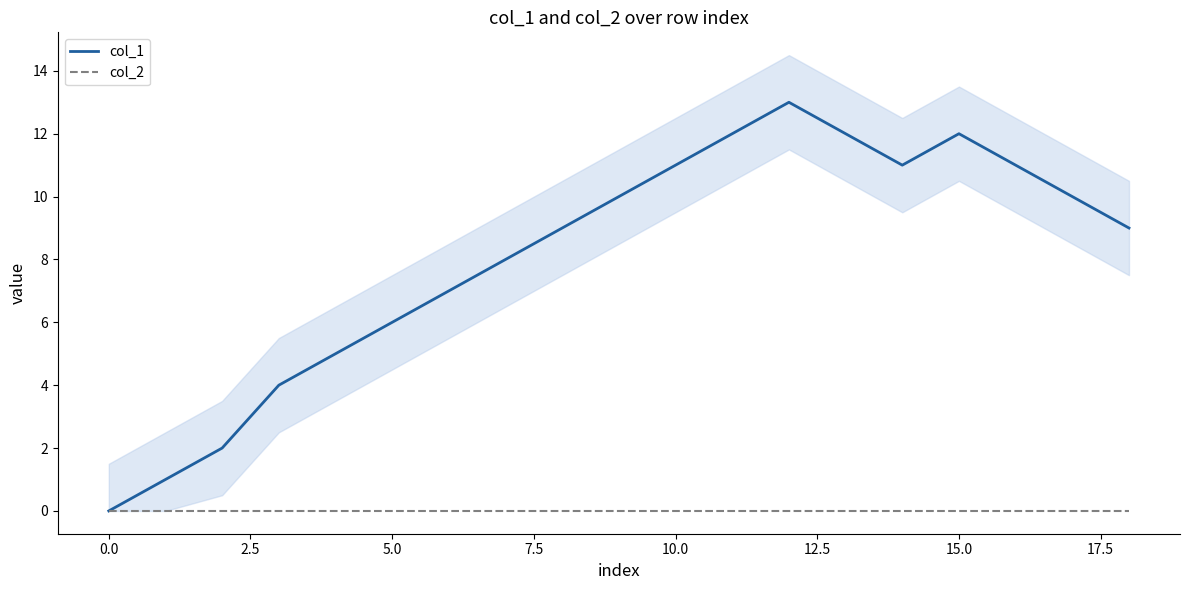

Which series has the largest range (max minus min)?

col_1